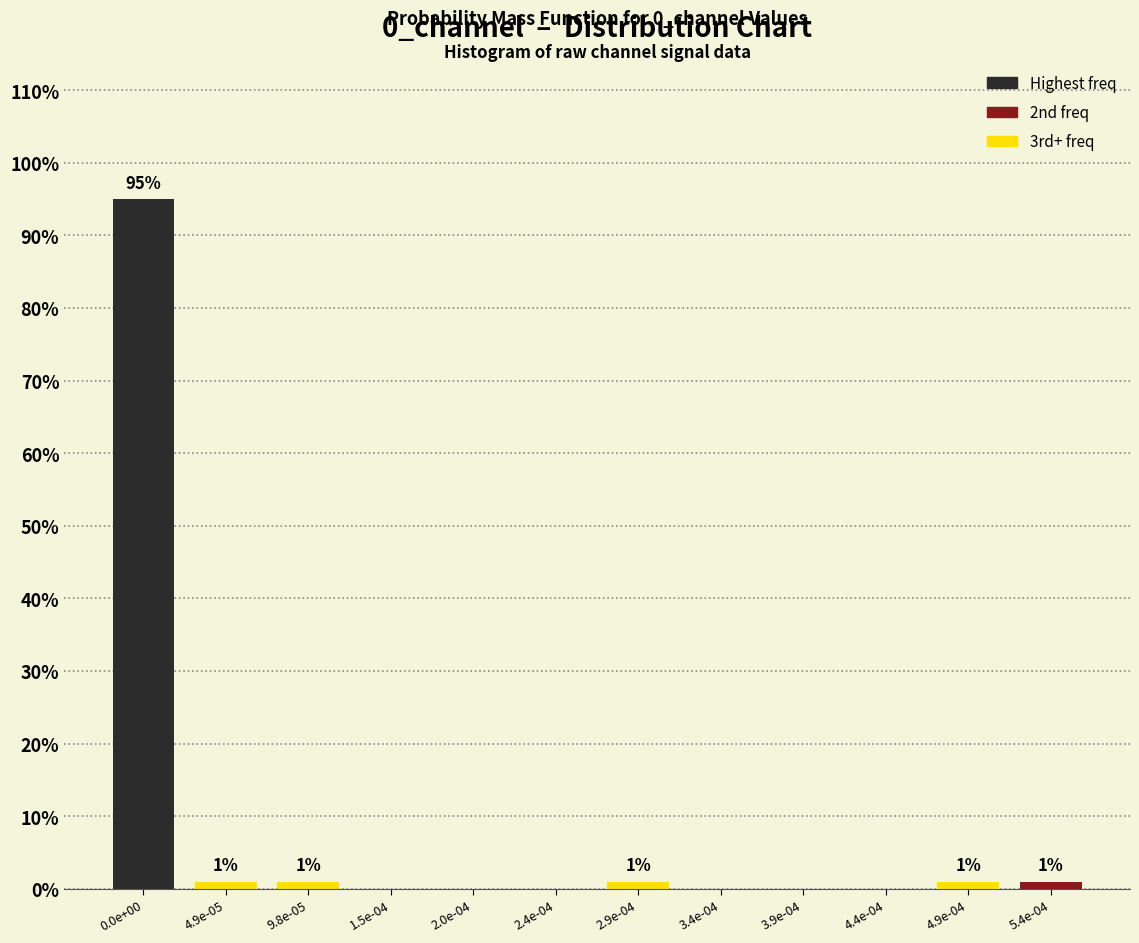

Reading left to right, list all the values displayed in this chart.

0.0e+00=95	4.9e-05=1	9.8e-05=1	1.5e-04=0	2.0e-04=0	2.4e-04=0	2.9e-04=1	3.4e-04=0	3.9e-04=0	4.4e-04=0	4.9e-04=1	5.4e-04=1